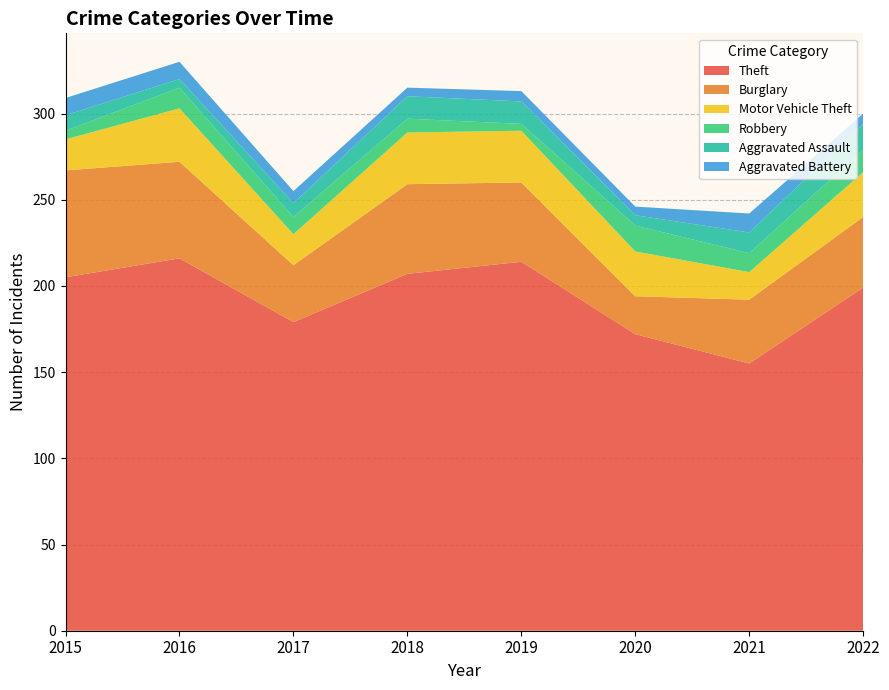

Reading left to right, extract all data points from this chart.

Theft: 205	216	179	207	214	172	155	199
Burglary: 62	56	33	52	46	22	37	41
Motor Vehicle Theft: 18	31	18	30	30	26	16	26
Robbery: 5	12	10	8	4	15	11	13
Aggravated Assault: 9	5	8	13	13	6	12	15
Aggravated Battery: 10	10	7	5	6	5	11	6